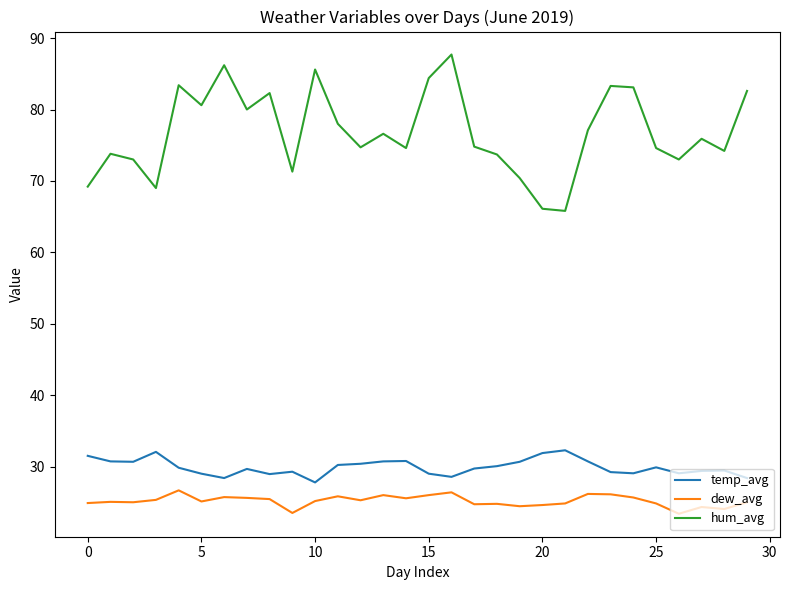

Which series has the widest spread of values?

hum_avg